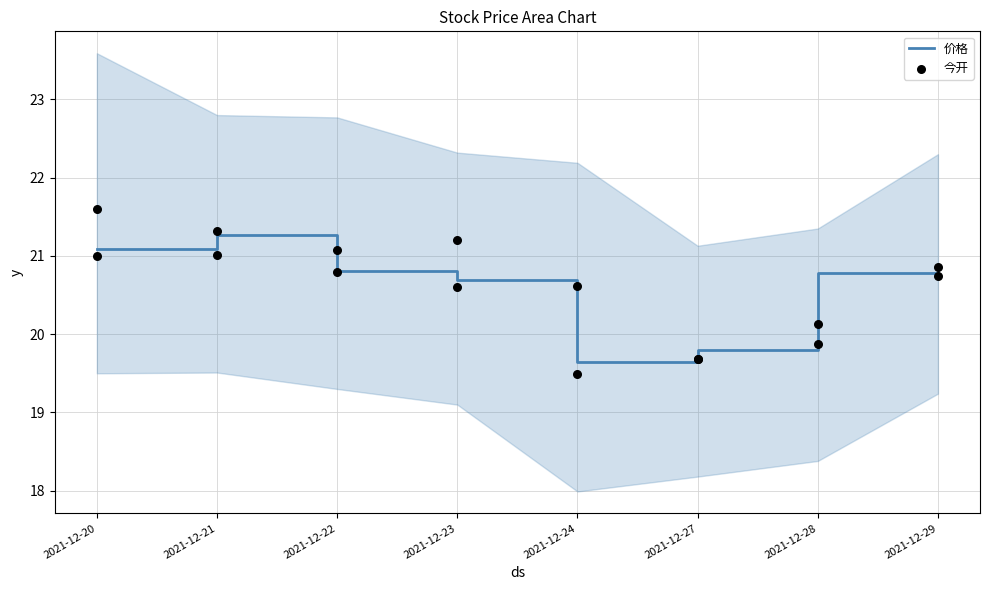

Which series contains the highest Y value?

今开